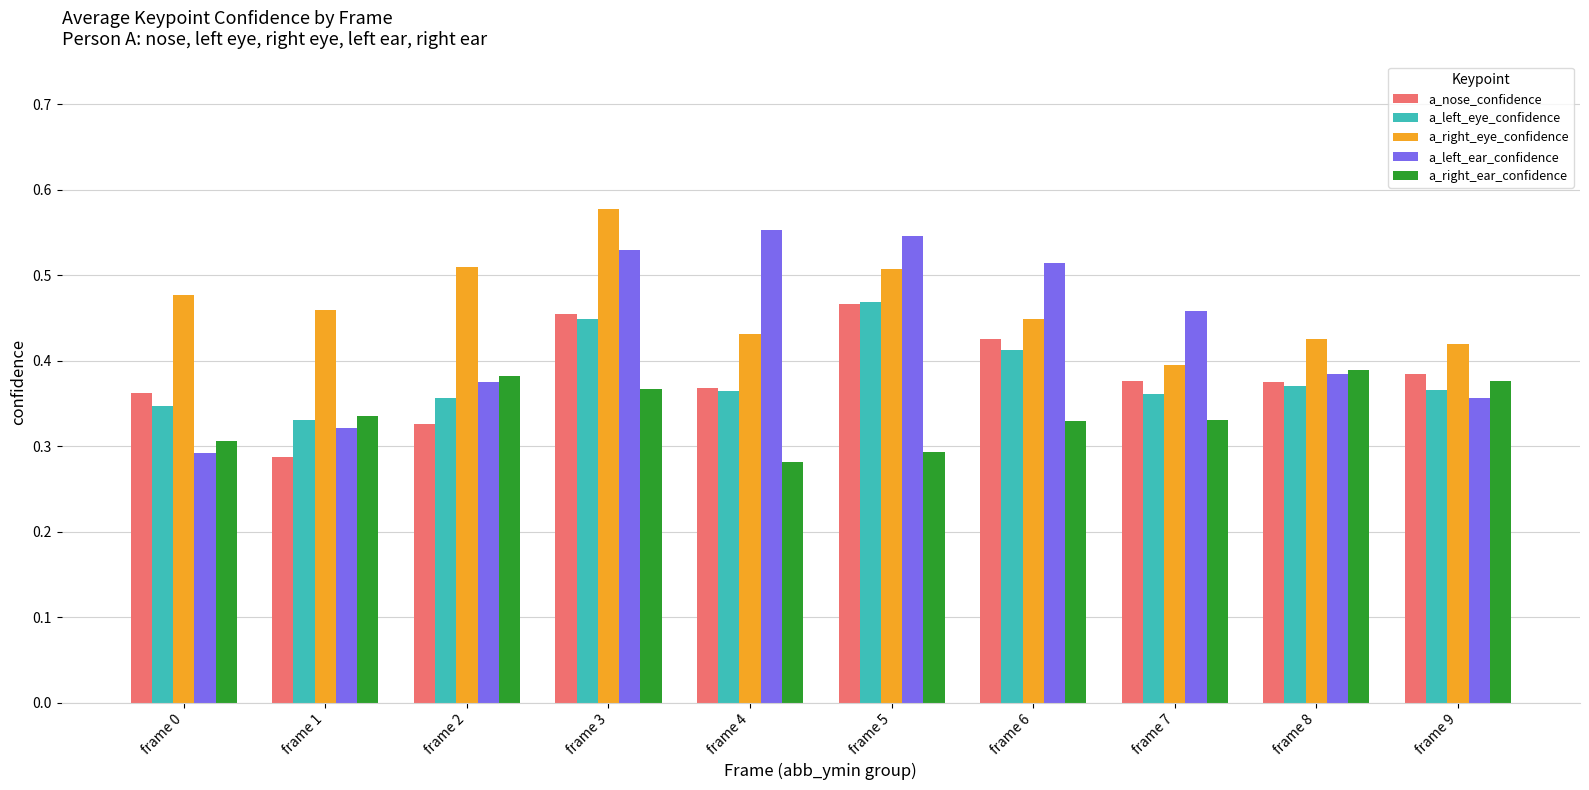

How many a_nose_confidence values are between 0 and 1?

10